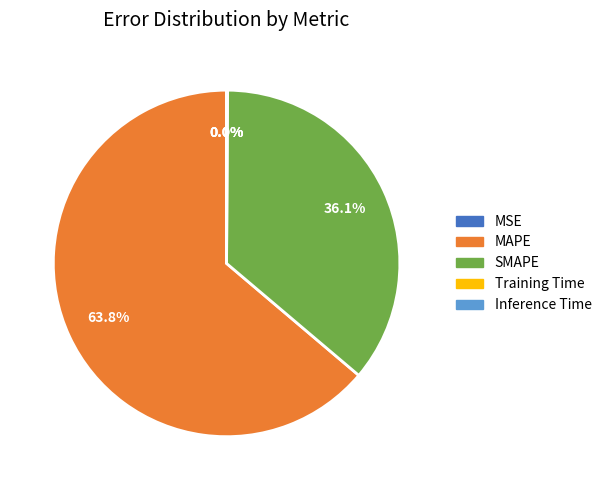

The SMAPE slice represents 36% of the pie. True or false?

True